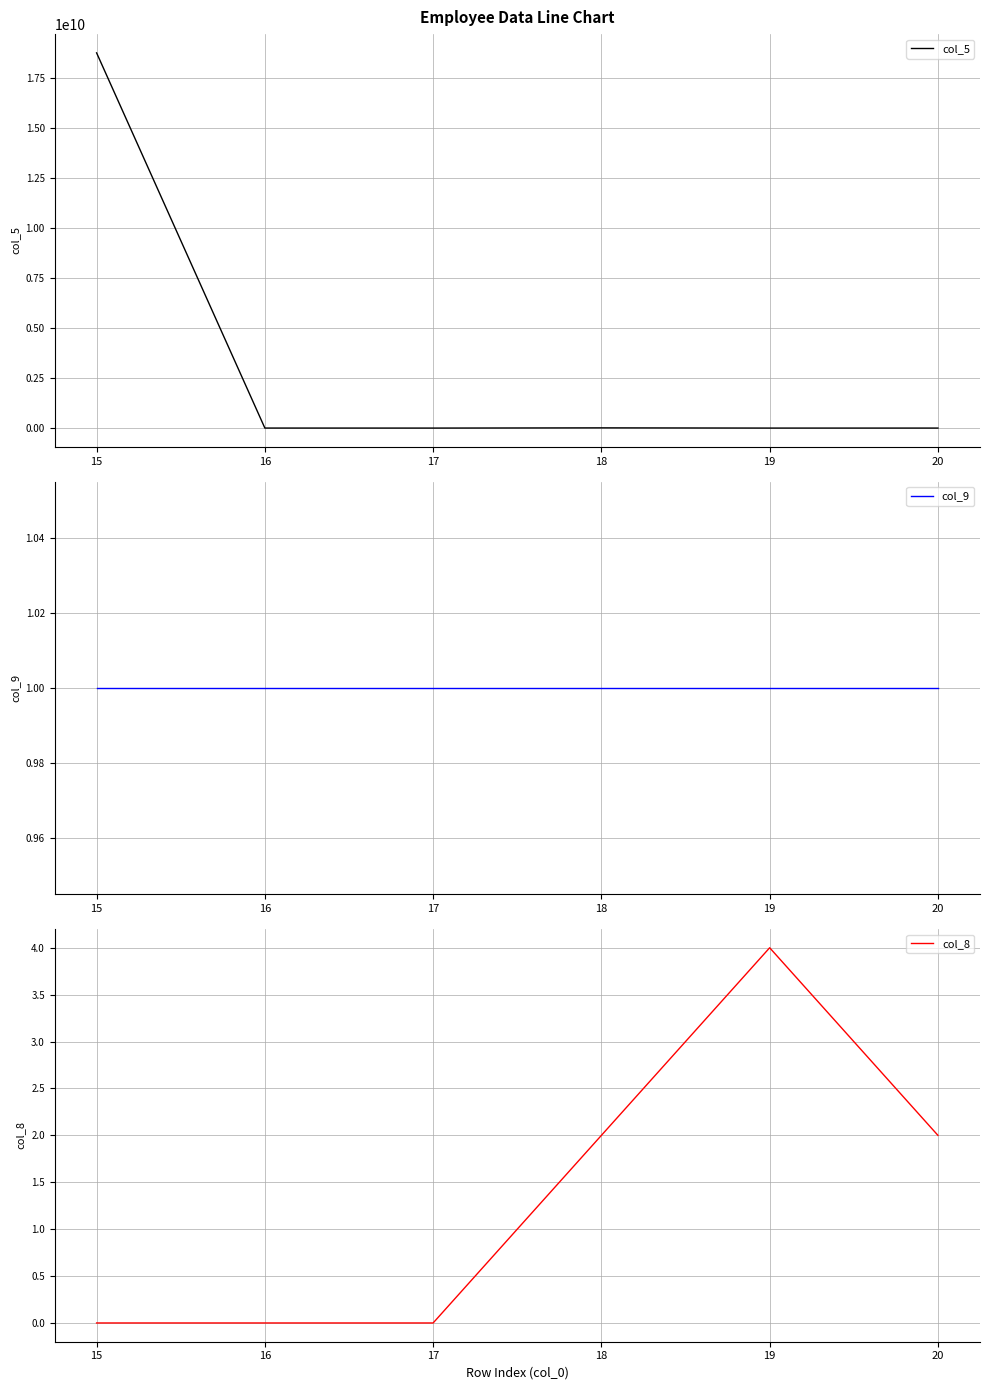

Which has a higher value, 18 or 20?

18